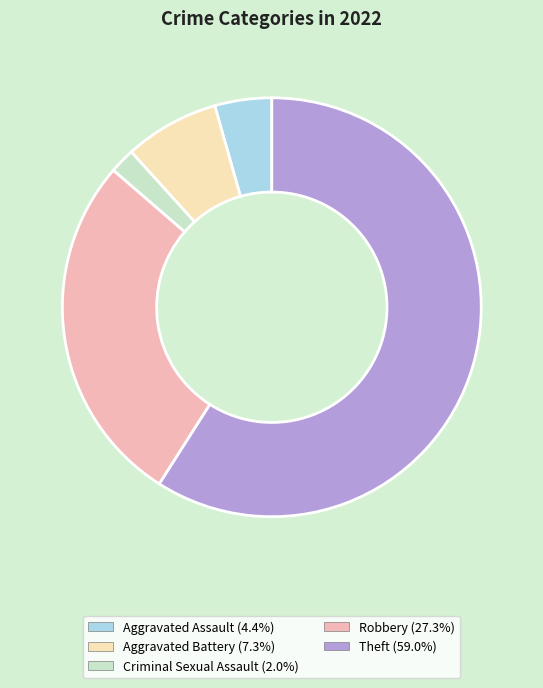

Does any single category account for the majority?

Yes